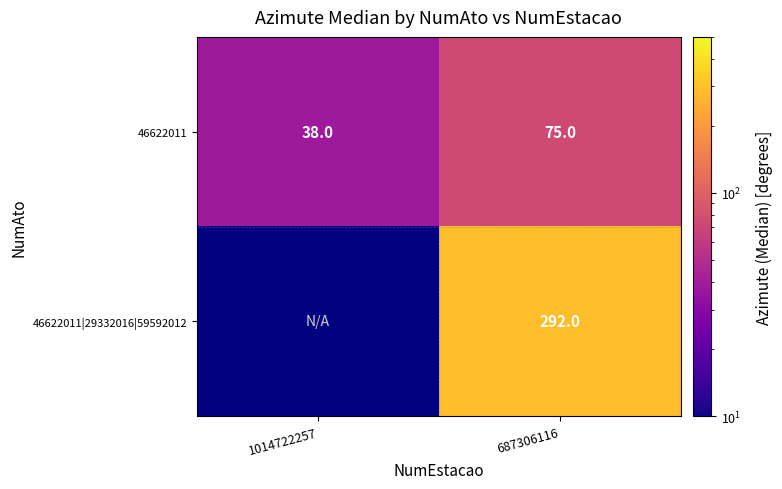

Is the value of 46622011 at 1014722257 greater than the value of 46622011|29332016|59592012 at 687306116?

No